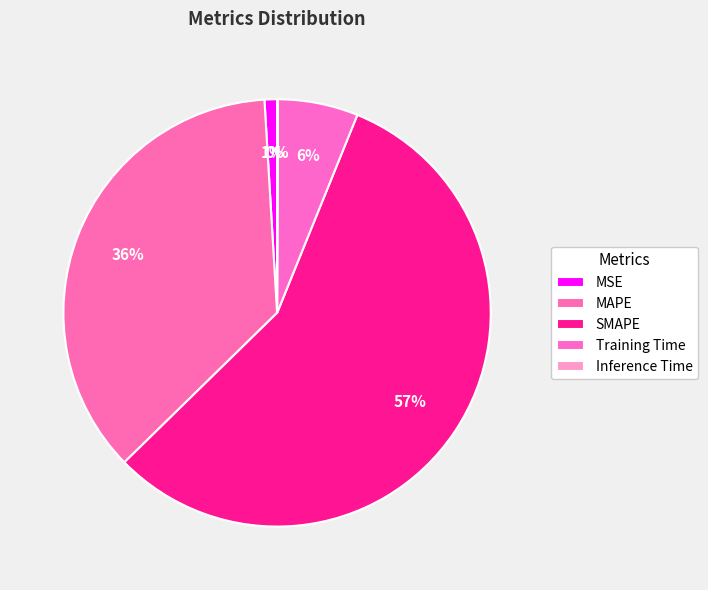

How many slices are in this pie chart?

5